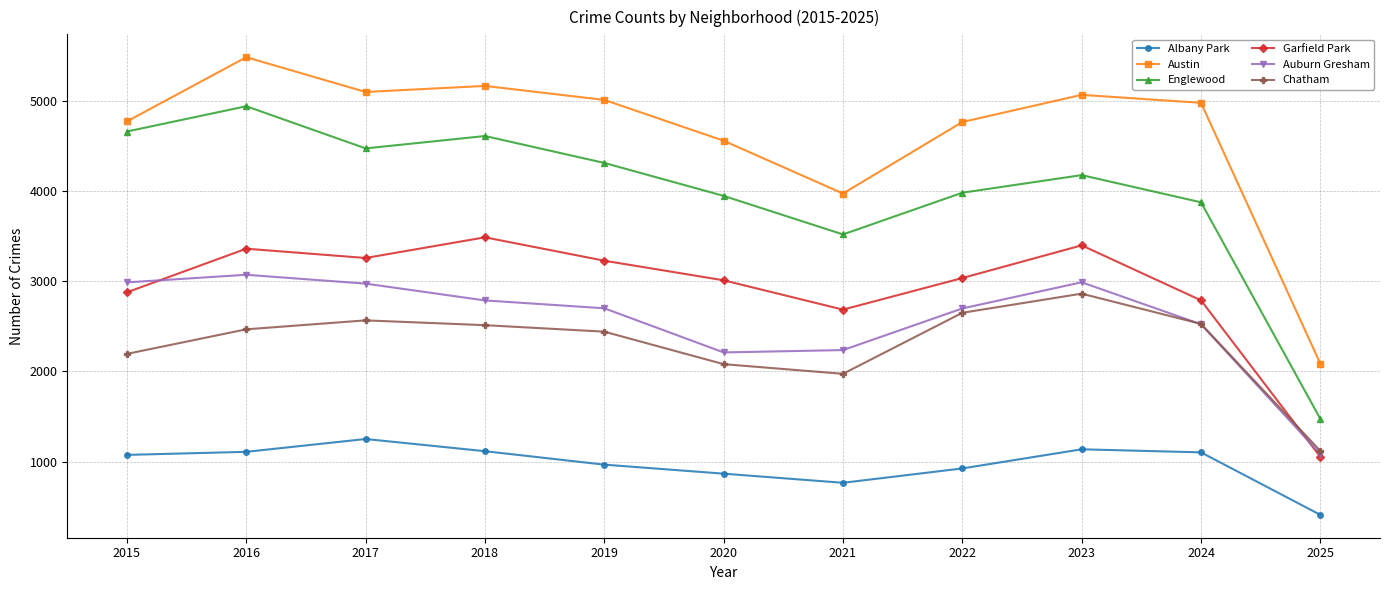

What is the value of the Austin point at the 6th from the left?

4556